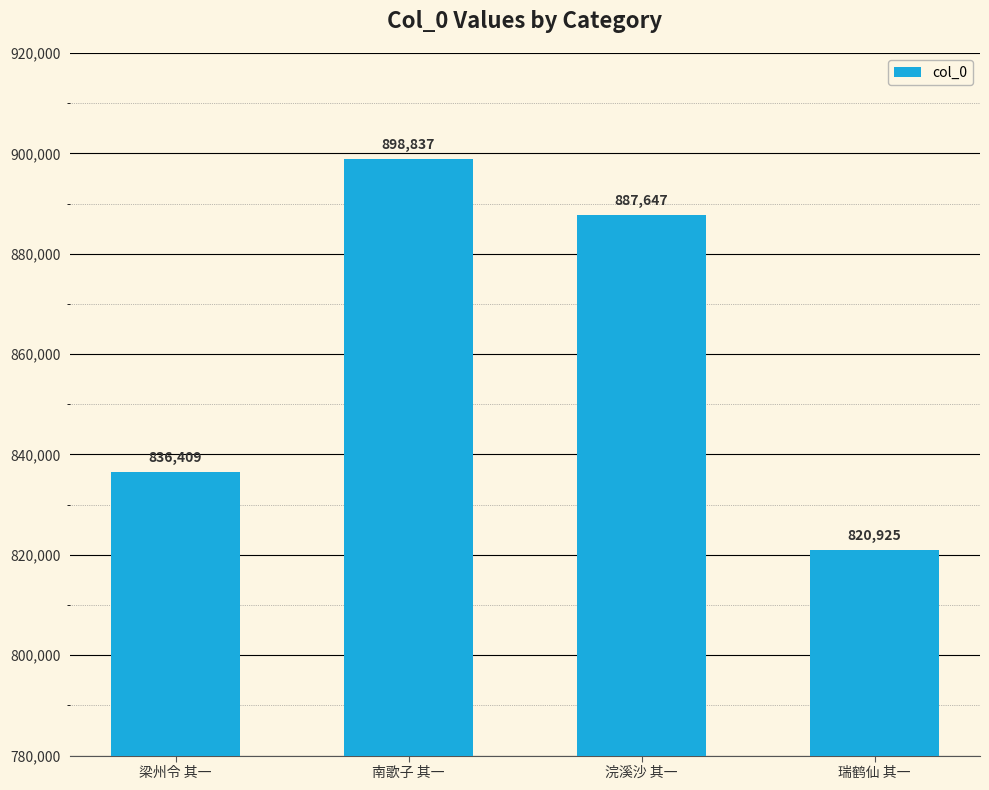

Does the chart contain stacked bars?

No